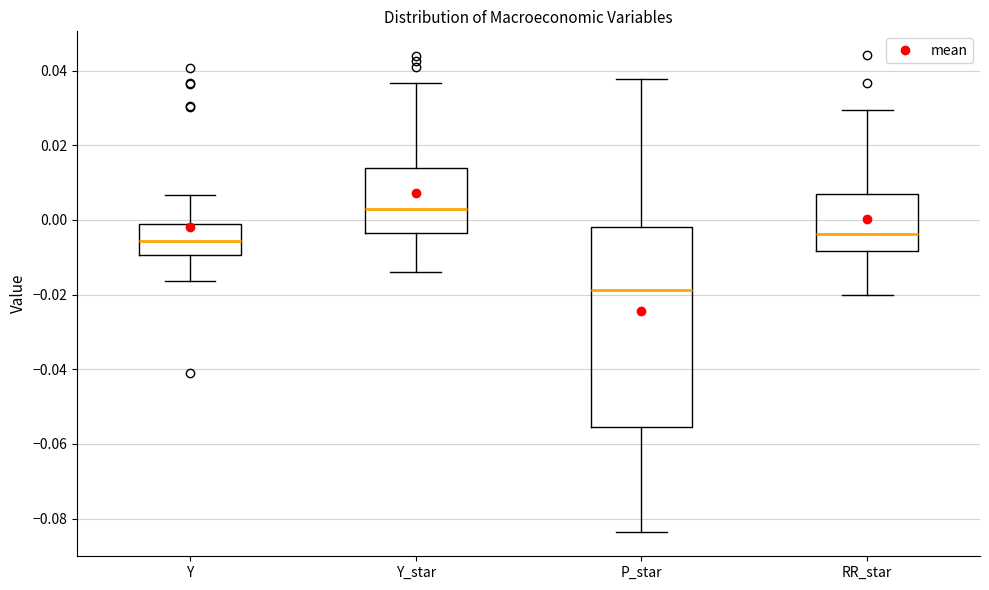

Where is the upper edge of the box for Y_star on the y-axis? The values are not printed on the chart, so give them approximately, as read against the axis.

0.014